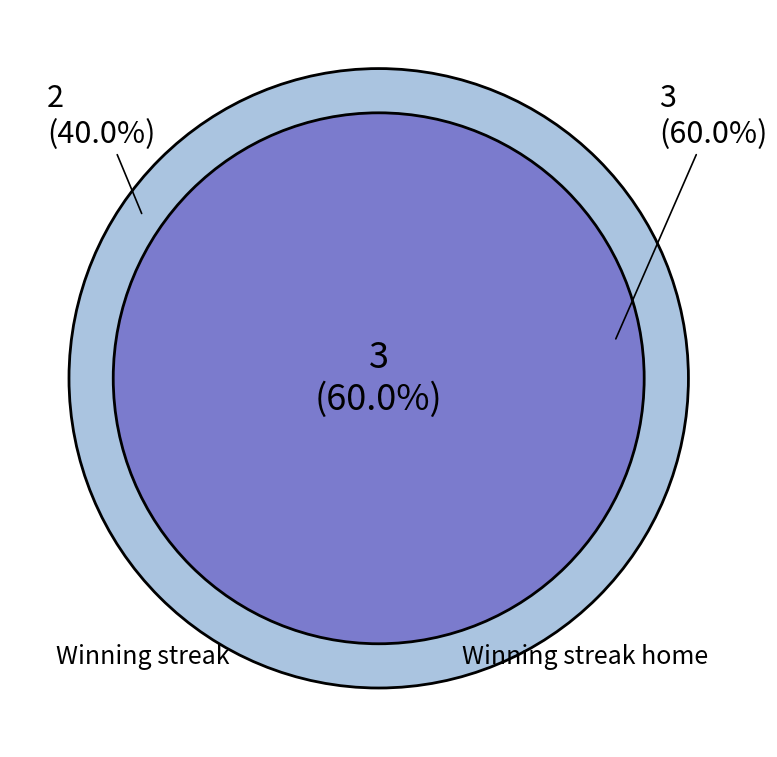

How many slices are in this pie chart?

2